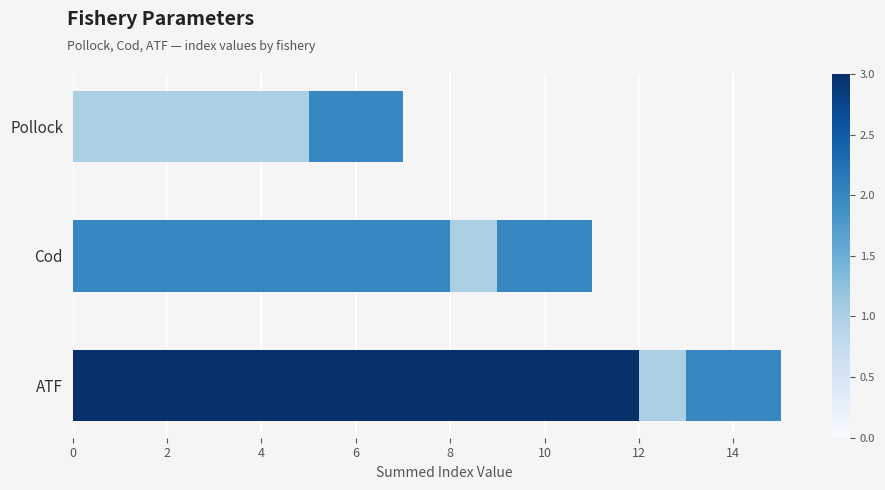

How many data points does each series have?

3